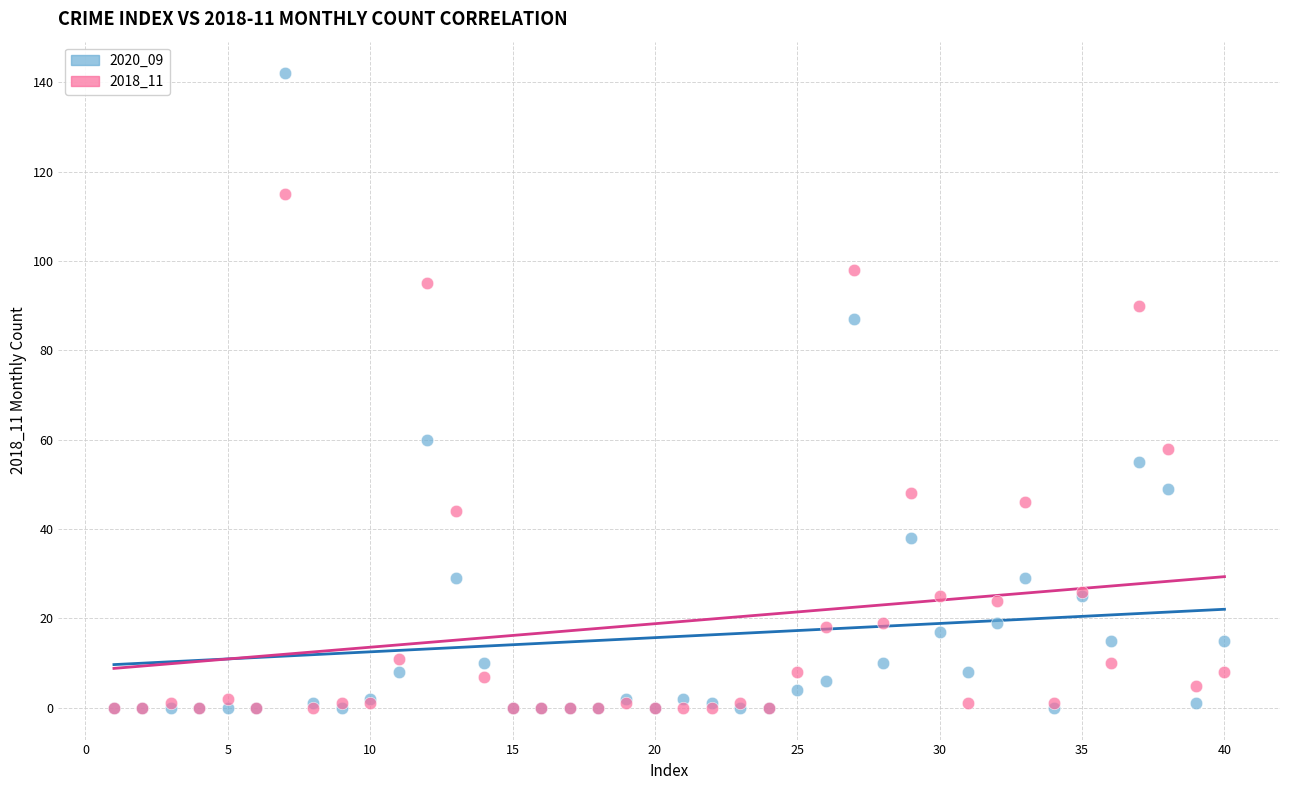

Which series reaches the maximum Y coordinate?

2020_09